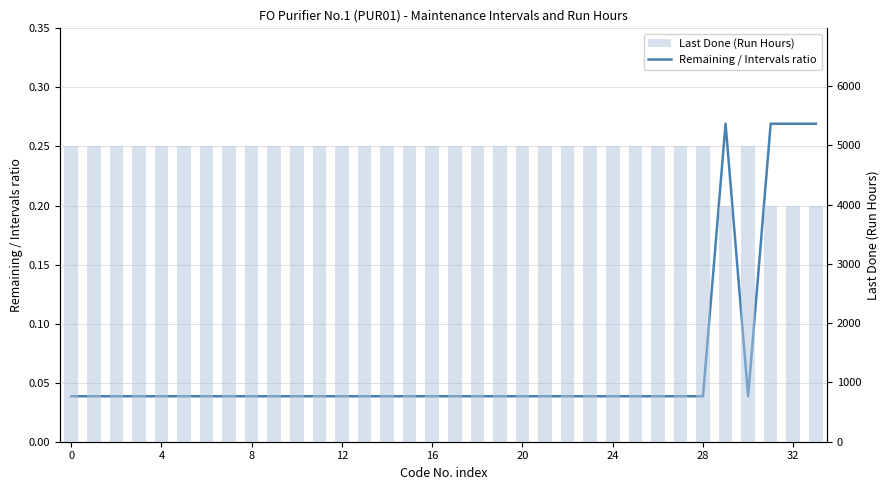

Does the chart contain stacked bars?

No